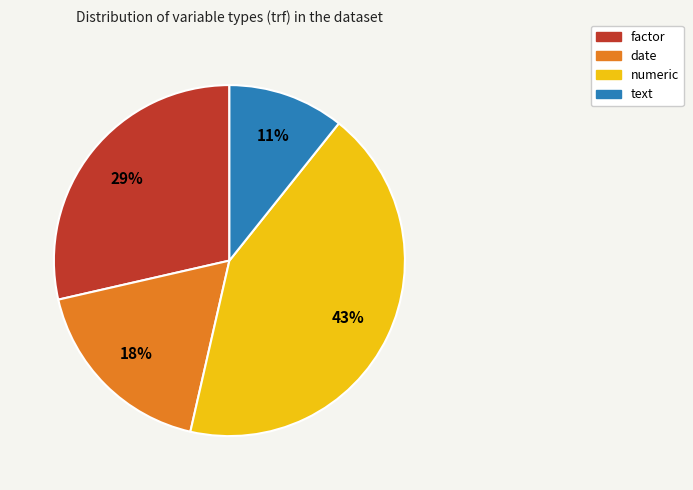

What percentage is the text slice, to the nearest percent?

11%